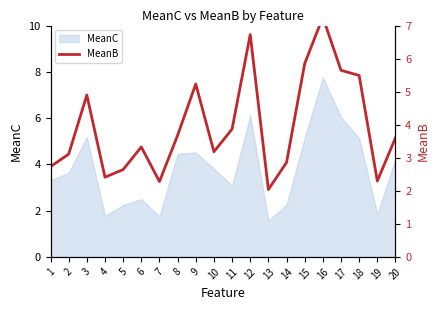

At which label is the value closest to 4?

11